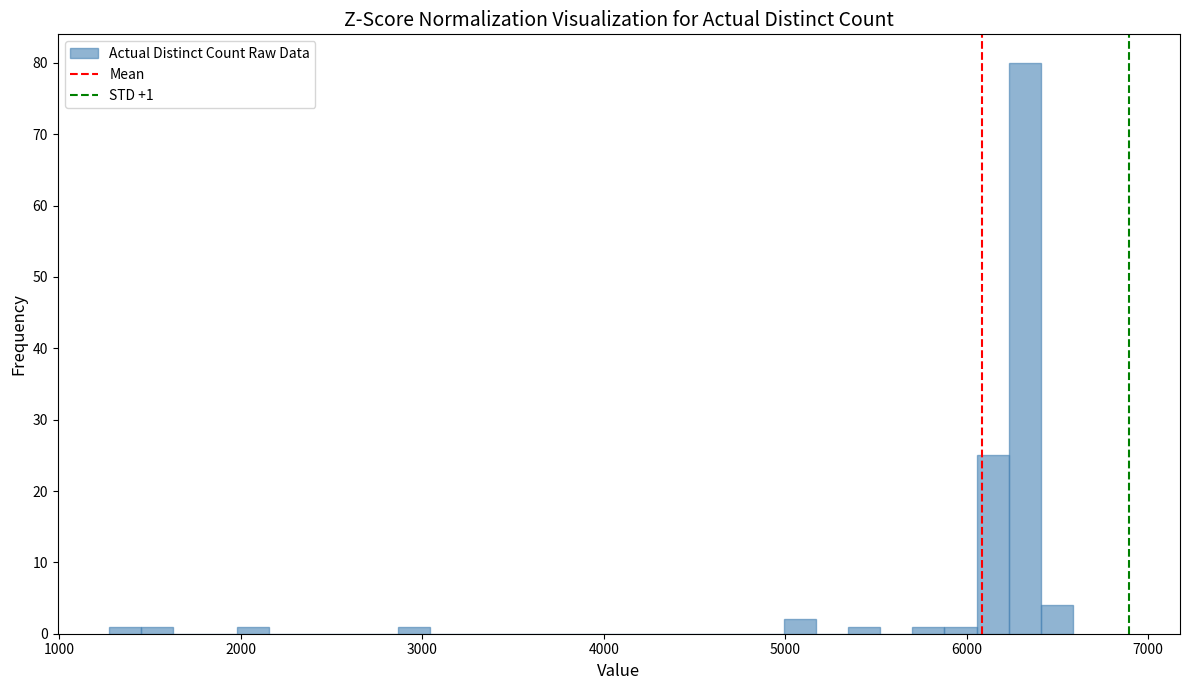

Read against the x-axis, roughly where is the centre of the tallest bar?

6300